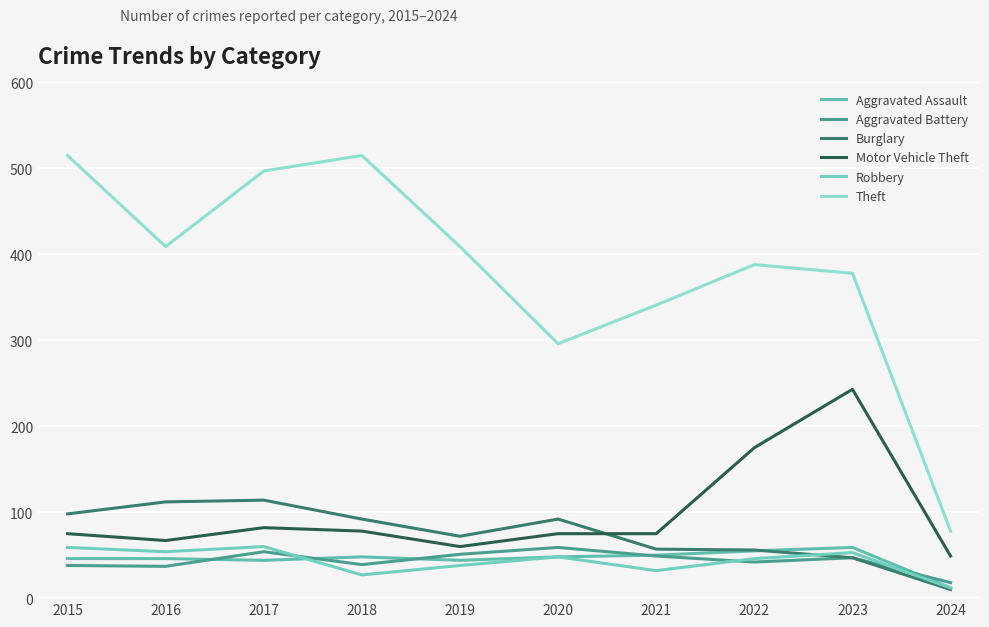

Between 2020 and 2022, which series saw the biggest shift?

Motor Vehicle Theft